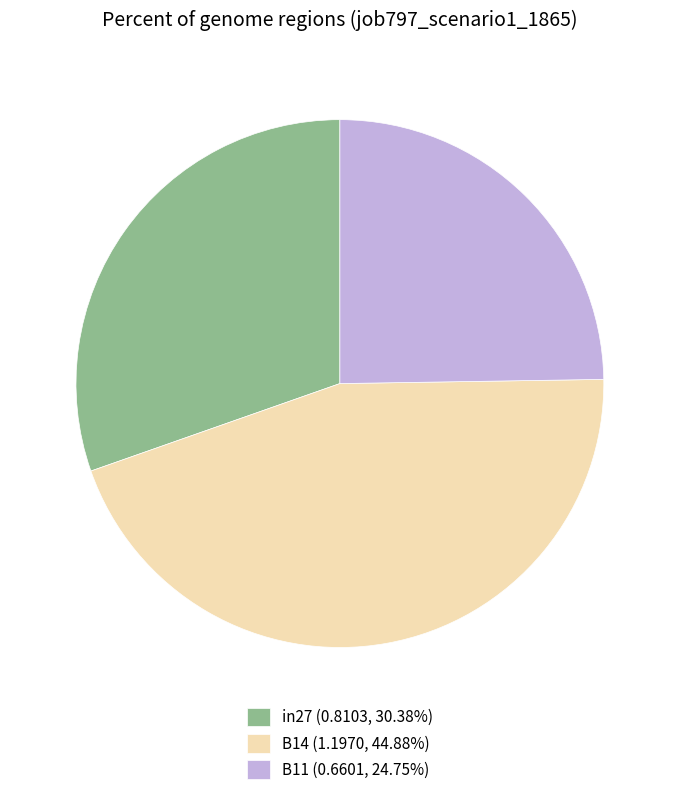

How many slices are in this pie chart?

3